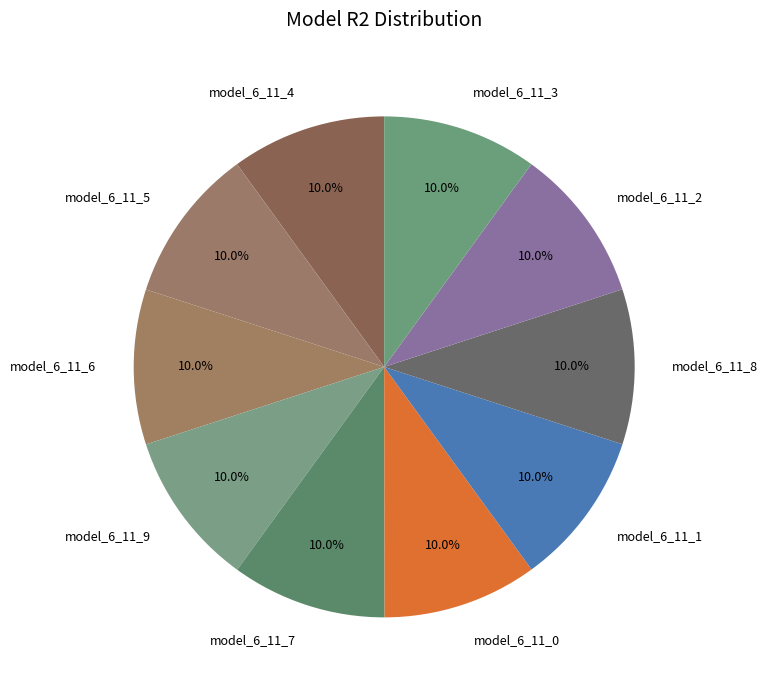

What percentage do model_6_11_3 and model_6_11_8 together represent?

20.0%